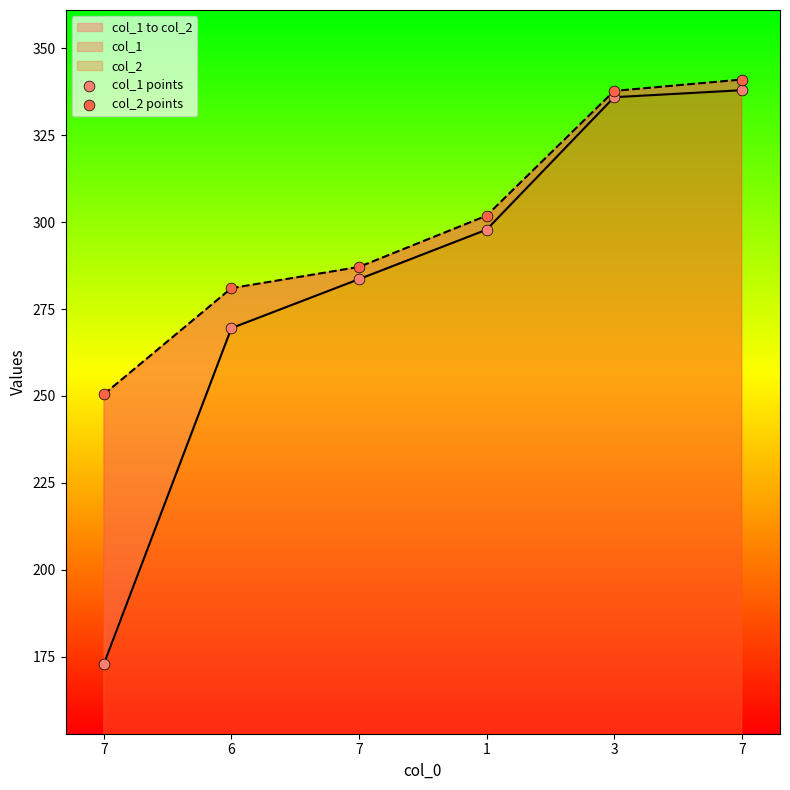

Which series reaches the minimum Y coordinate?

col_1 points